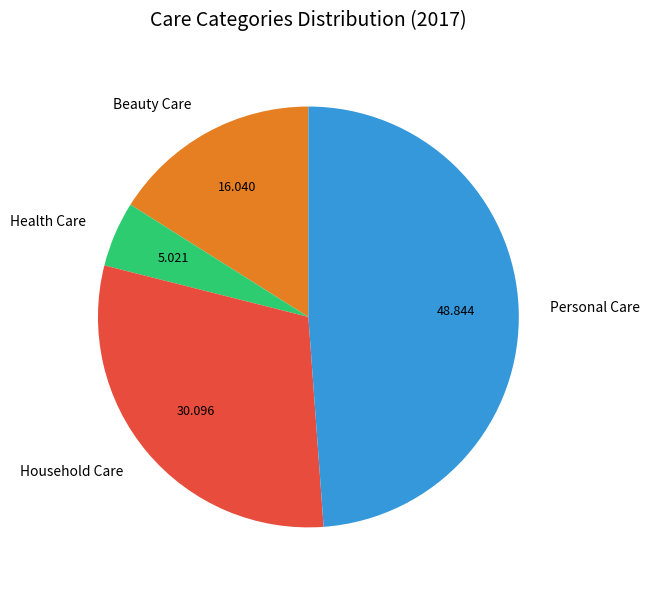

True or false: Household Care accounts for 17% of the total.

False